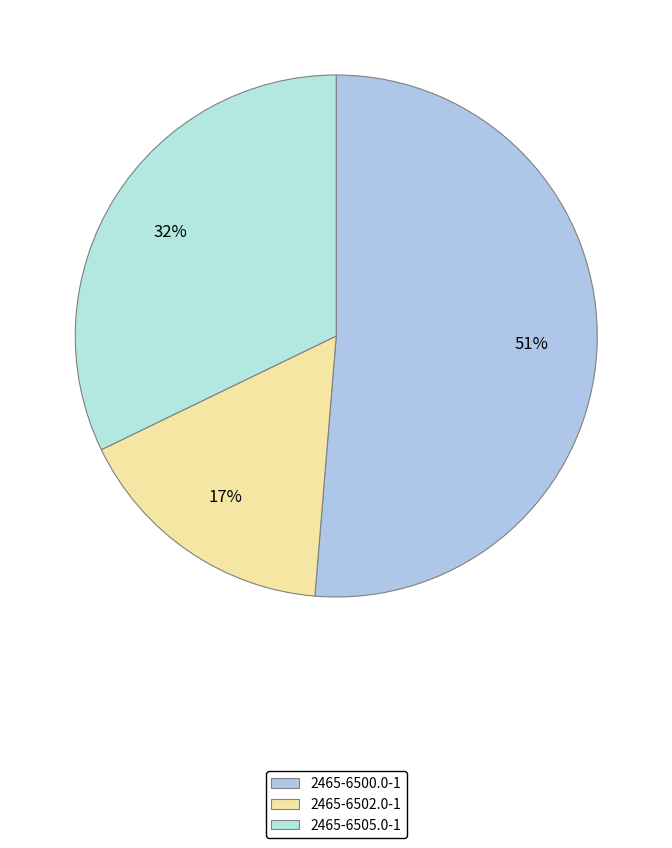

Count the number of slices in the pie.

3